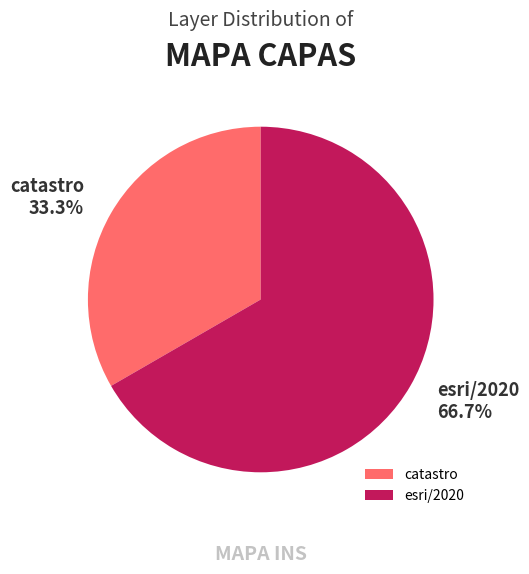

How many slices are in this pie chart?

2